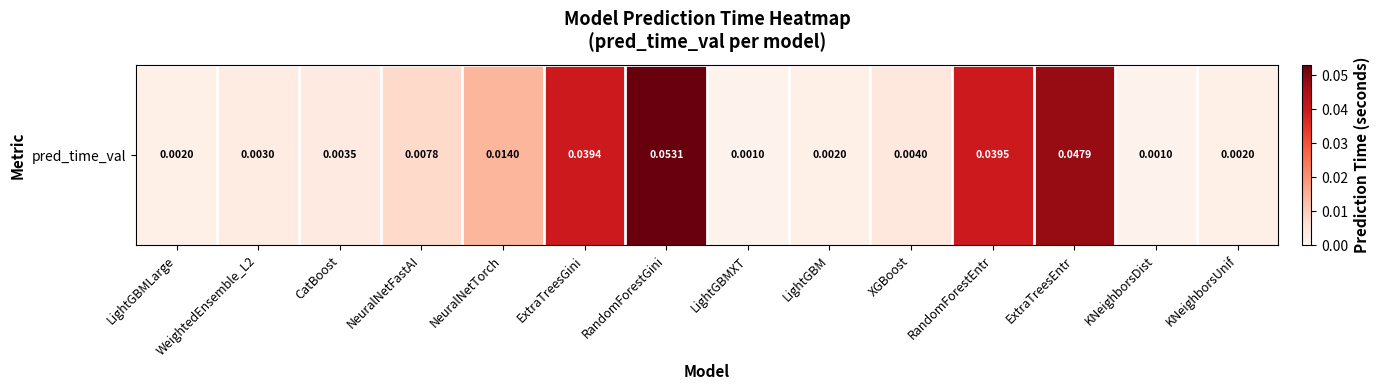

The value at WeightedEnsemble_L2 is 0.0. True or false?

False